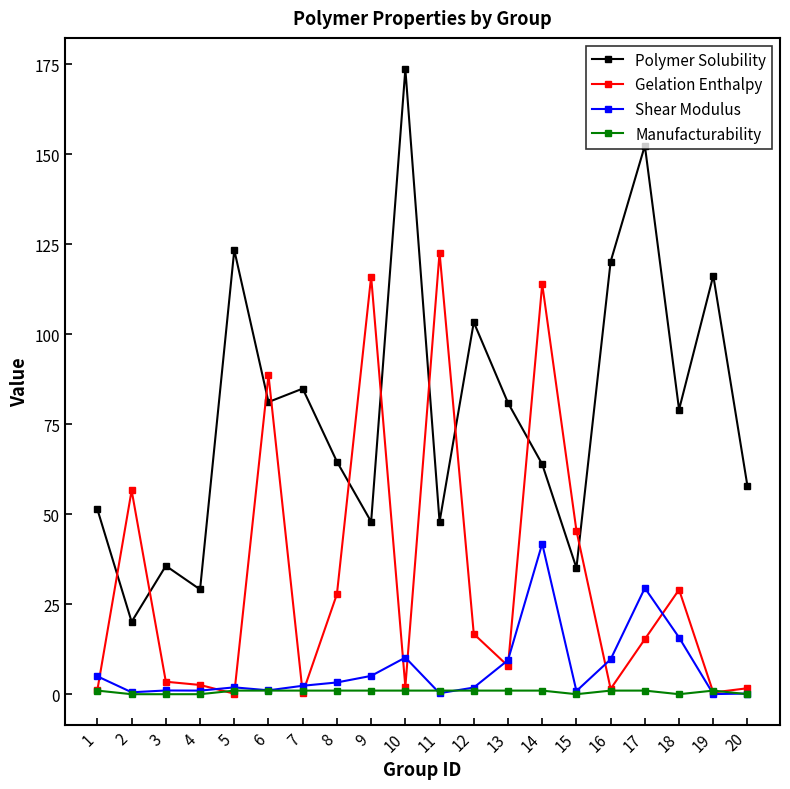

What is the highest value of the Shear Modulus series?

41.8